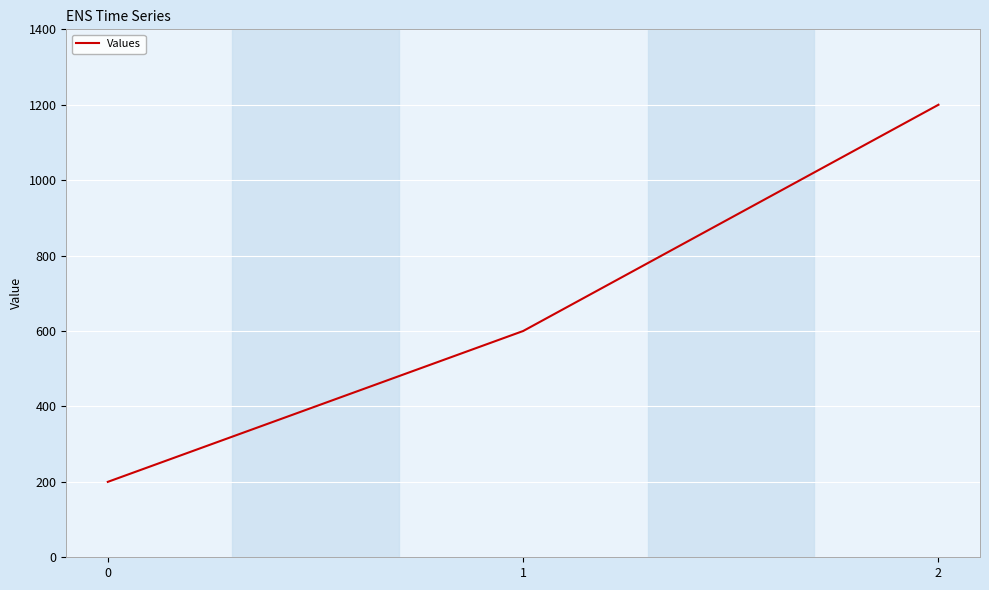

How many values are between 200 and 1200?

3